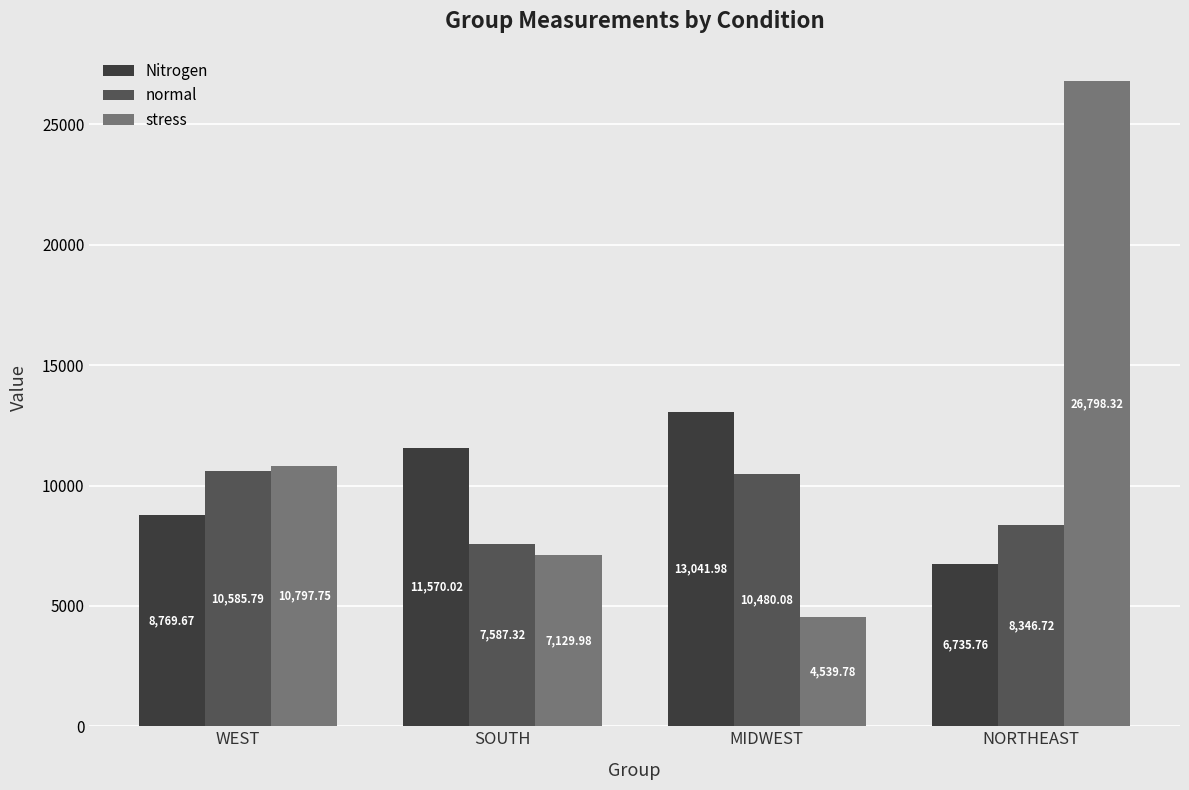

List the series in order of their overall mean, highest first.

stress, Nitrogen, normal